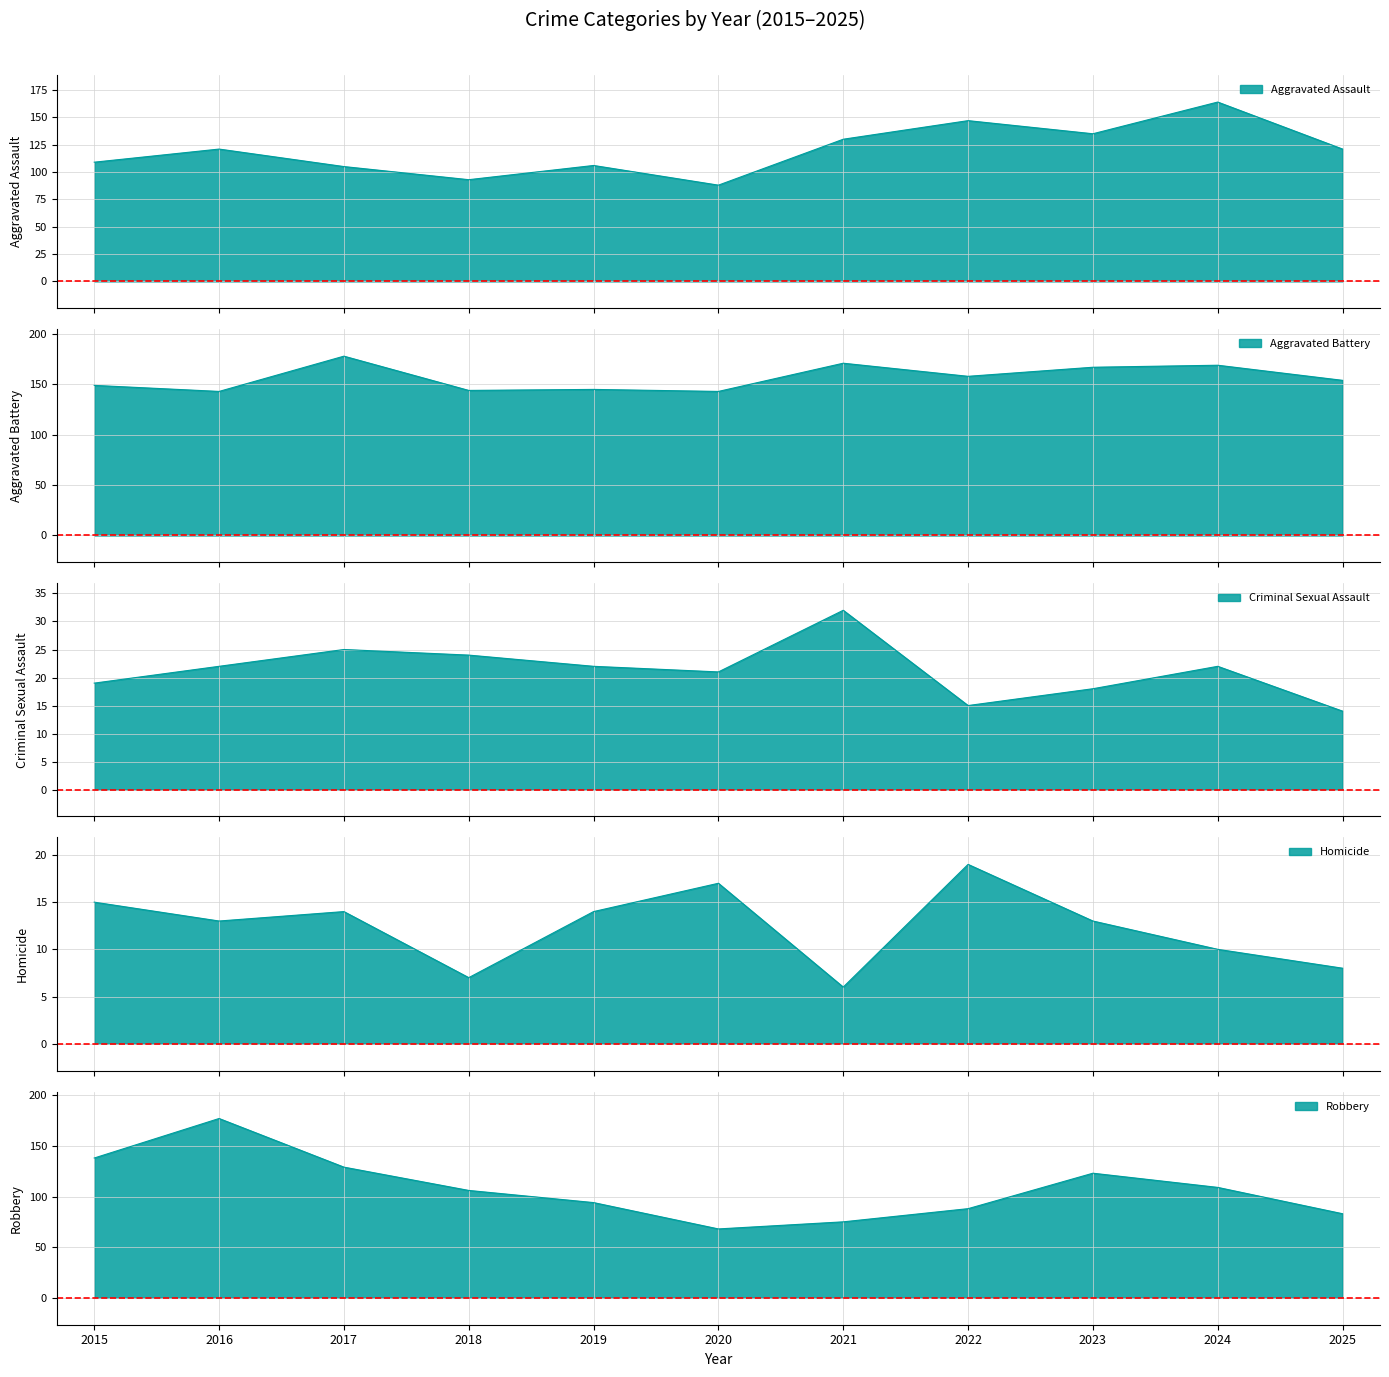

At how many categories does at least one series exceed 86?

11